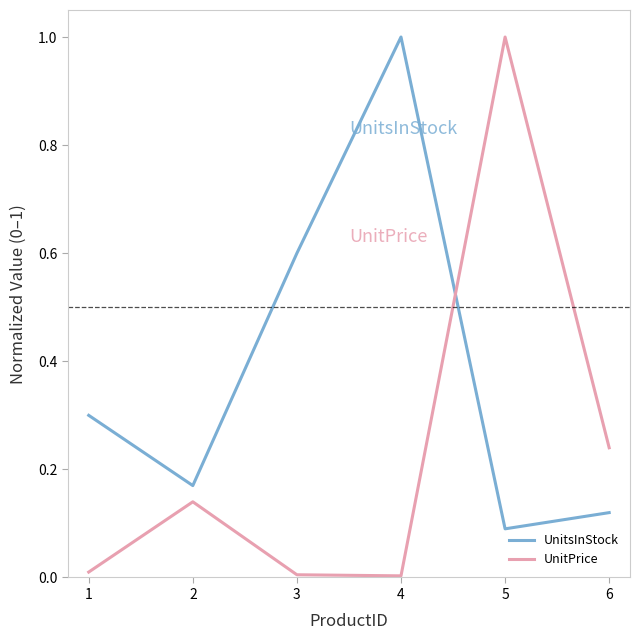

What is the highest value of the UnitsInStock series?

1.0